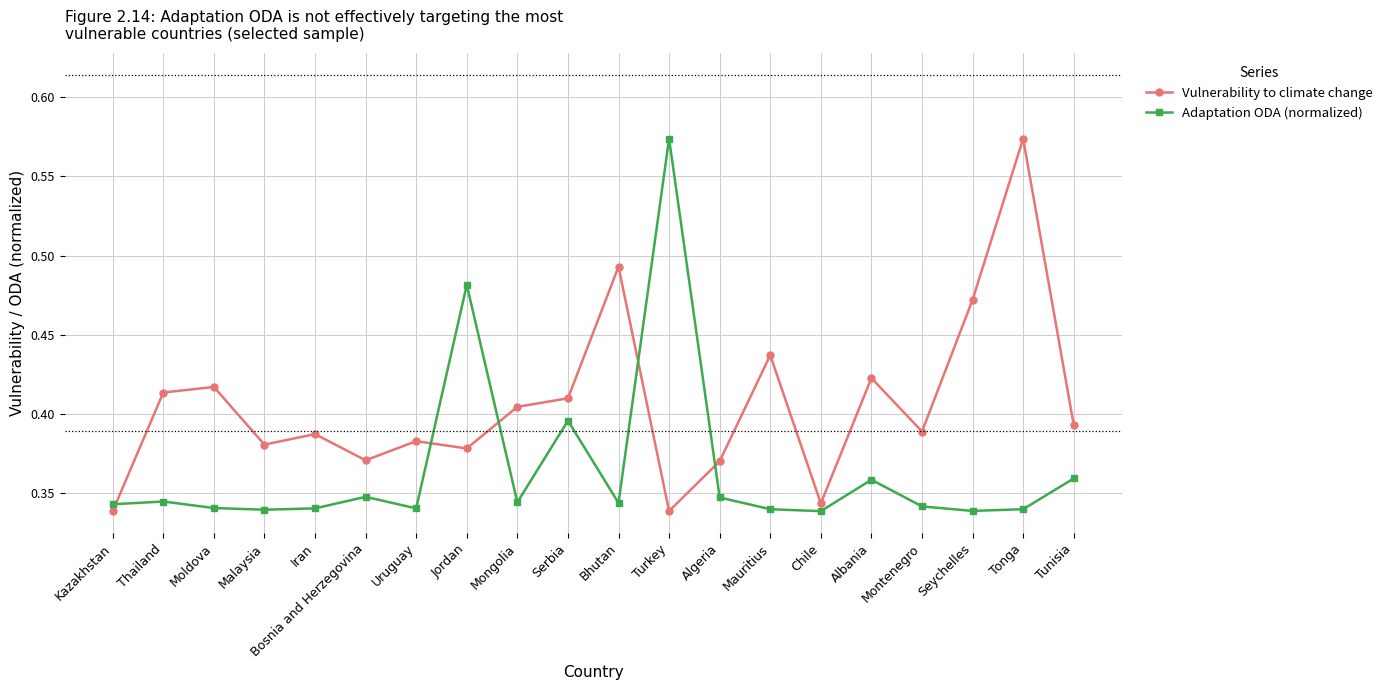

Rank the series by their average value, from lowest to highest.

Adaptation ODA (normalized), Vulnerability to climate change